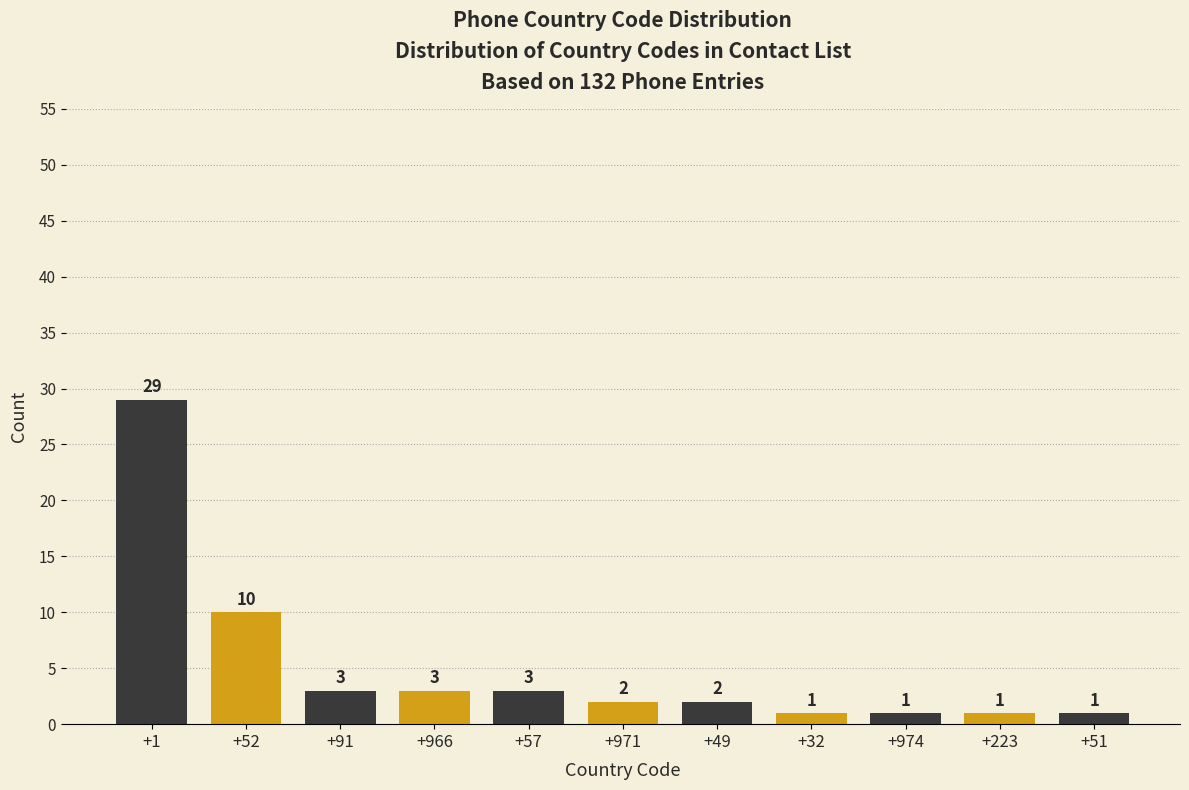

Reading right to left, list all the values displayed in this chart.

1	1	1	1	2	2	3	3	3	10	29